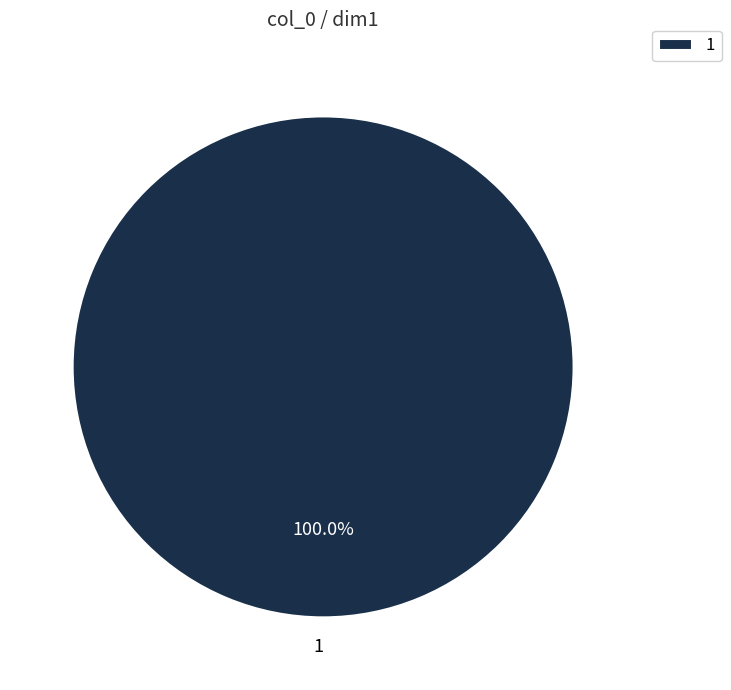

Does any single category account for the majority?

Yes